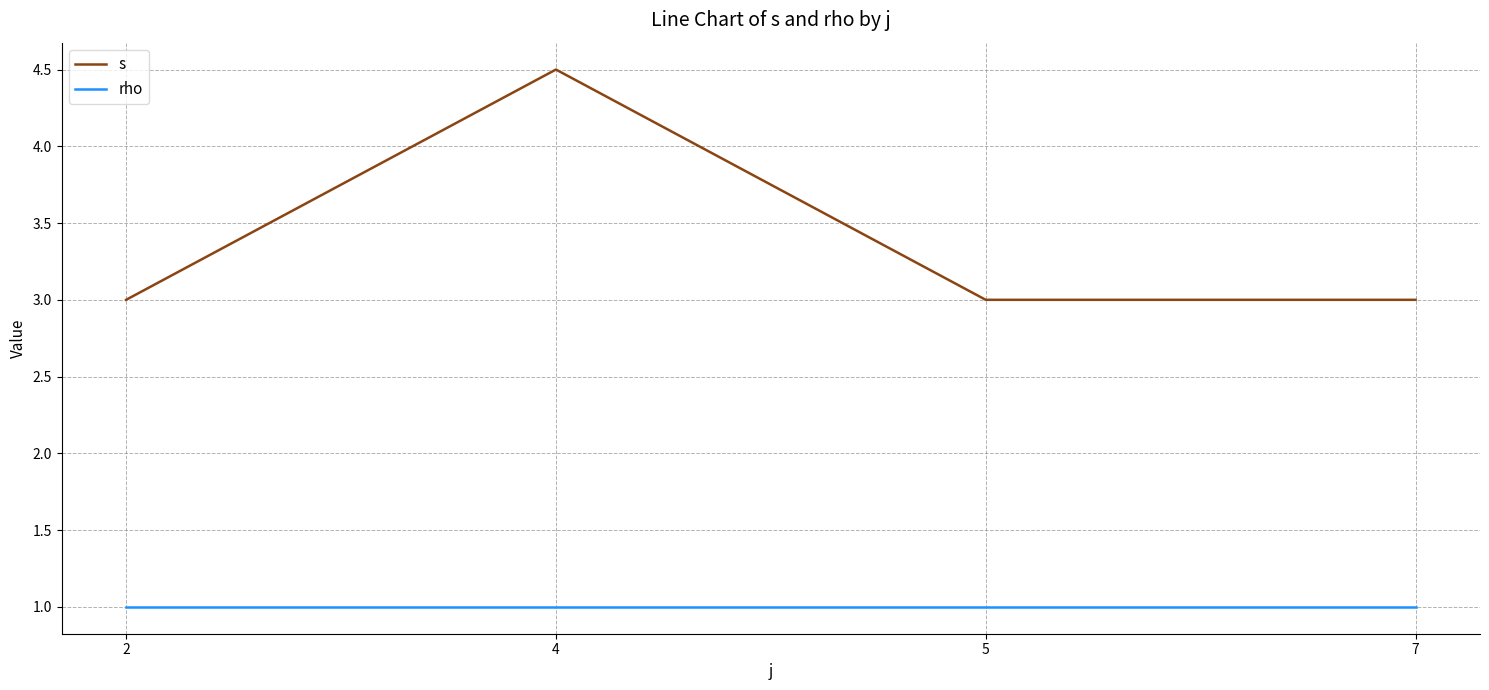

How many interior local peaks does the s series have?

1